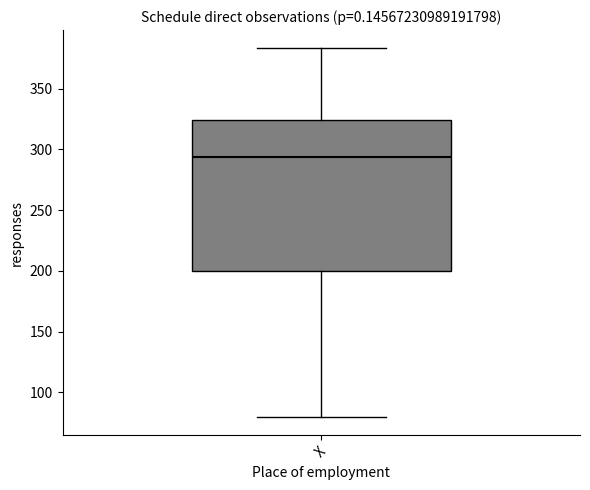

Transcribe this box plot: give where the median line is, the range the box spans, and where the two whiskers end, as read against the y-axis. The values are not printed on the chart, so give them approximately, as read against the axis.

median 295, box 200 to 325, whiskers 80 to 385